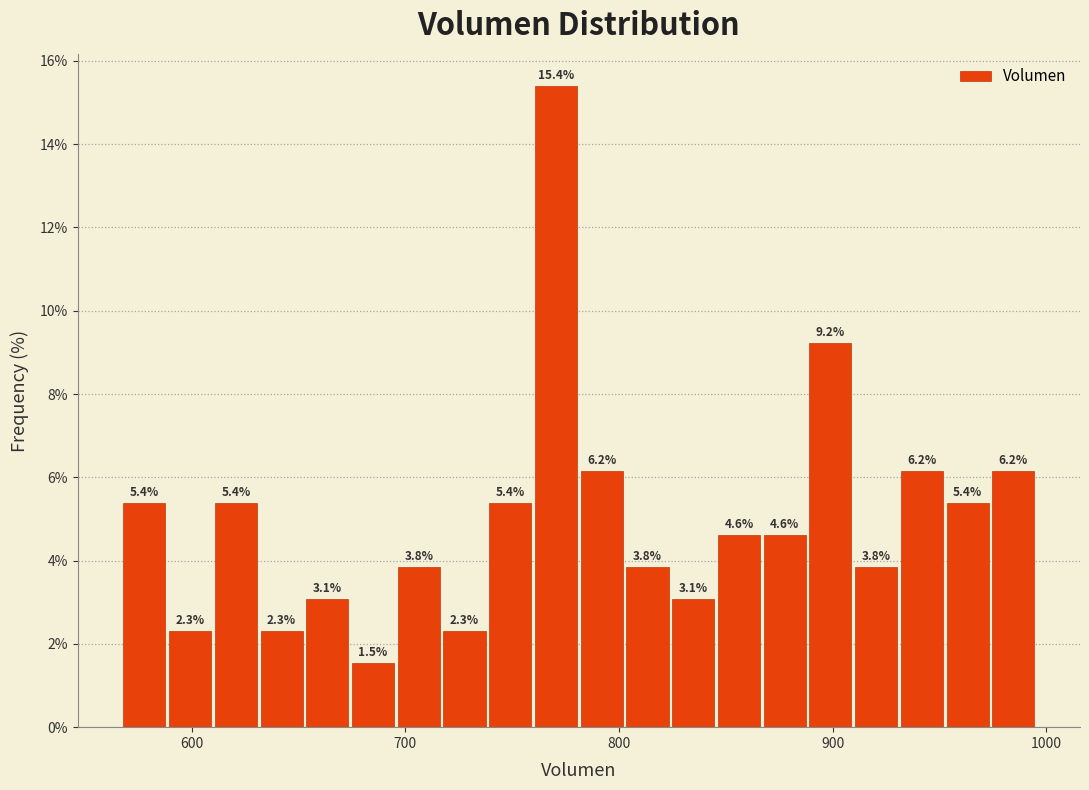

Read against the x-axis, roughly where is the centre of the tallest bar?

770